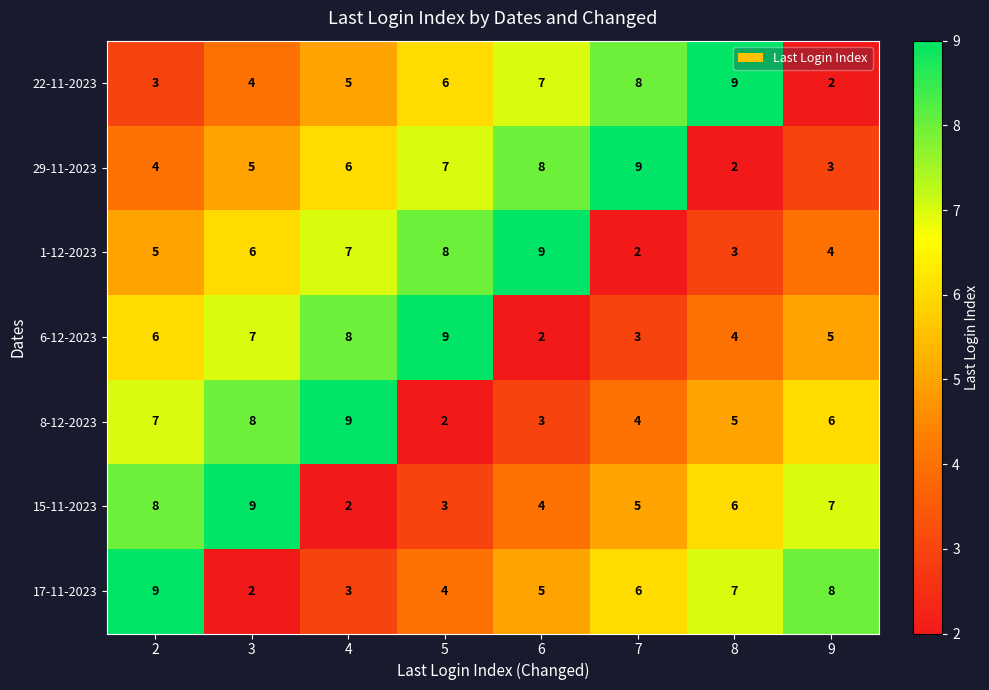

At how many categories does at least one series exceed 6?

8